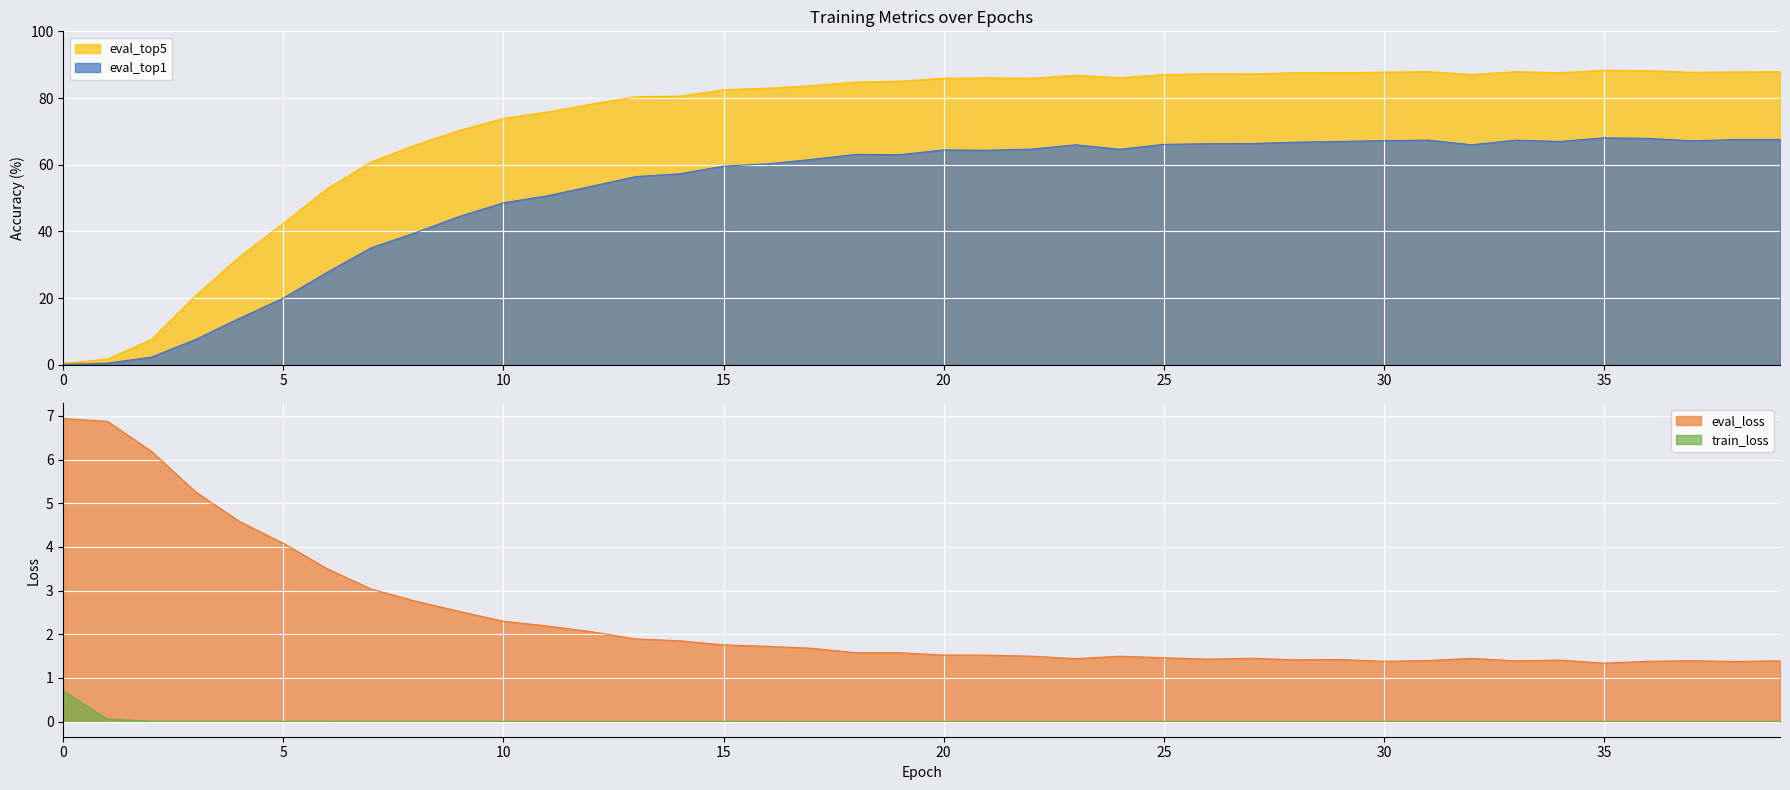

Which series ends up on top after the final intersection of eval_loss and eval_top1?

eval_top1